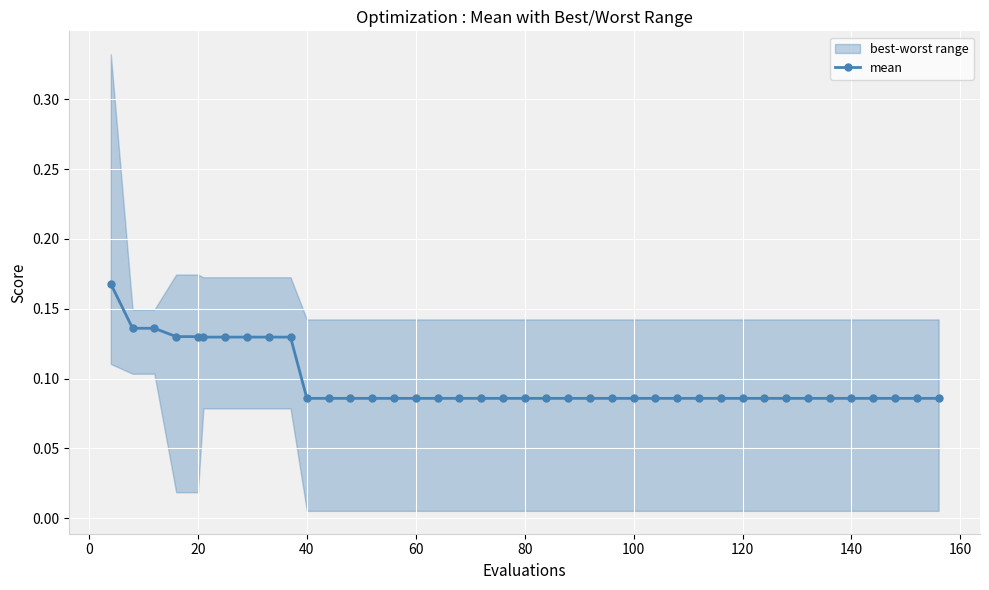

Count the mean values in the range 0 to 1.

40